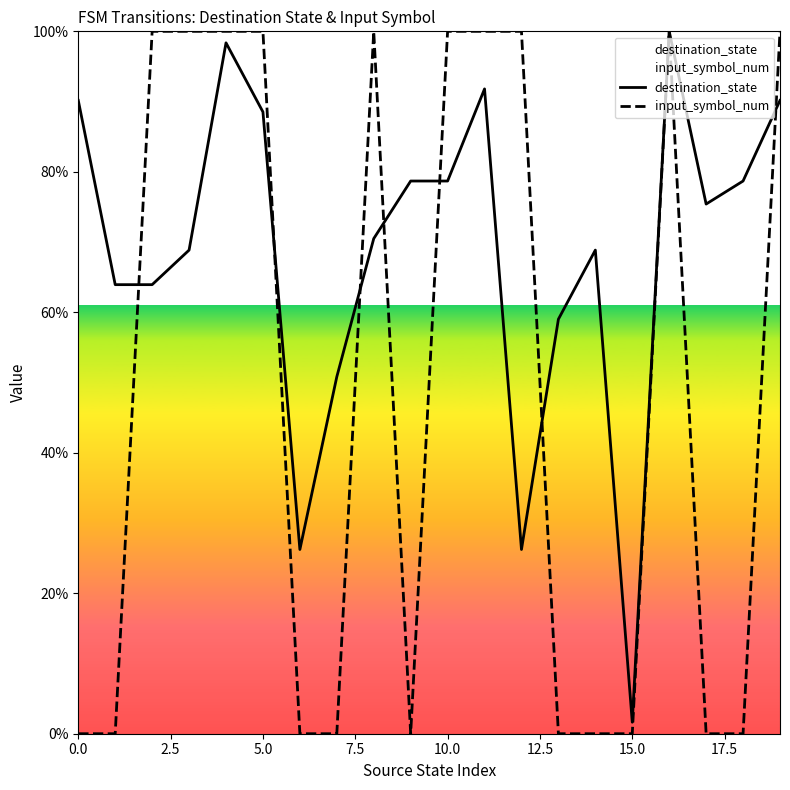

Which series has the largest total across all categories?

destination_state